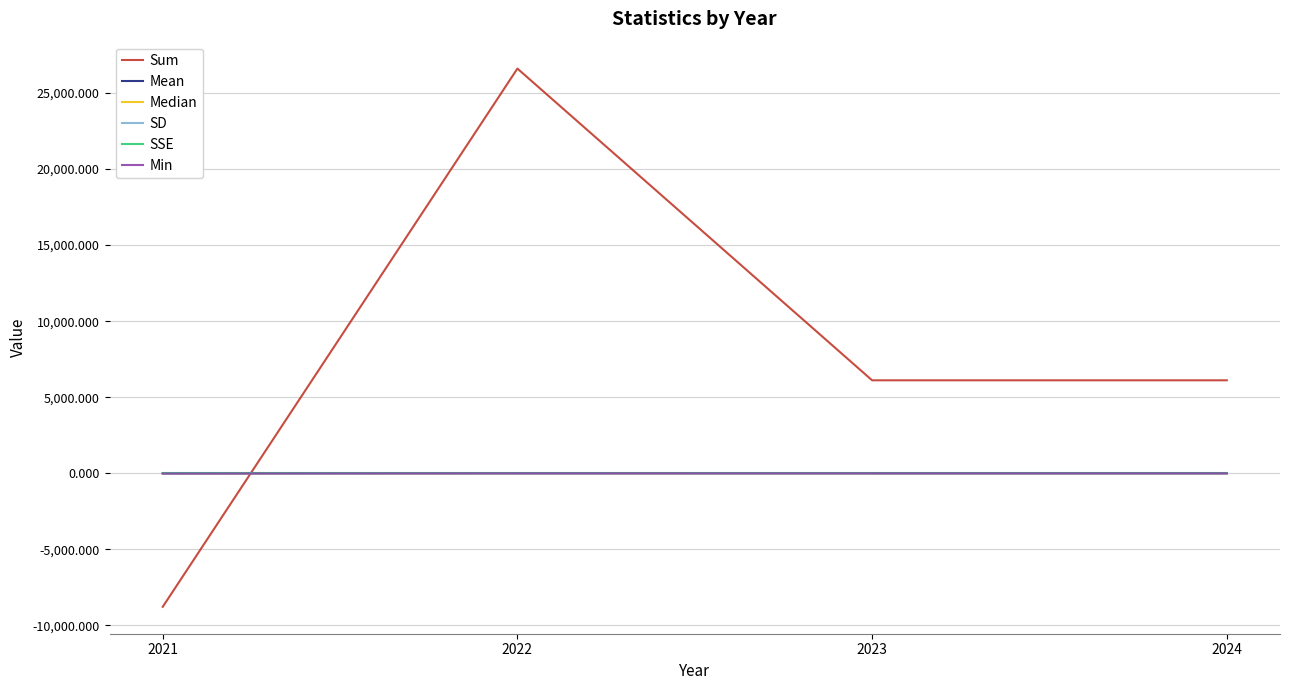

True or false: Min and Mean intersect in this chart.

False